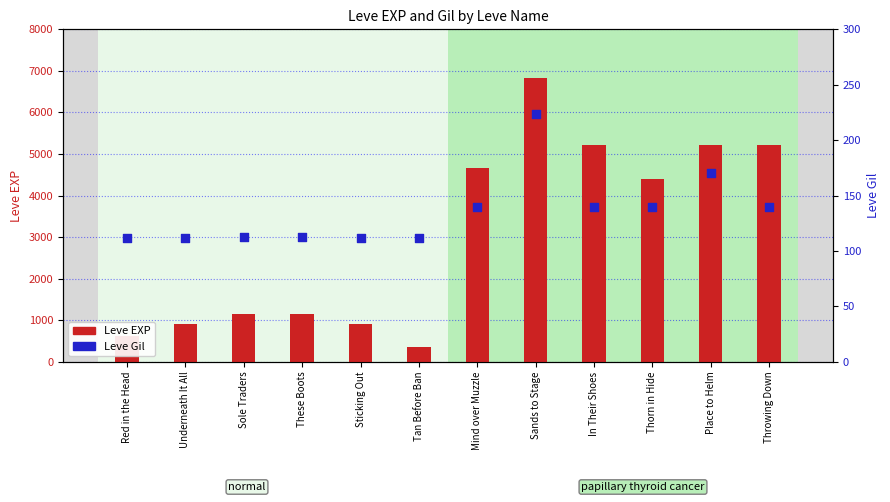

Which series has the widest spread of Y values?

Leve EXP